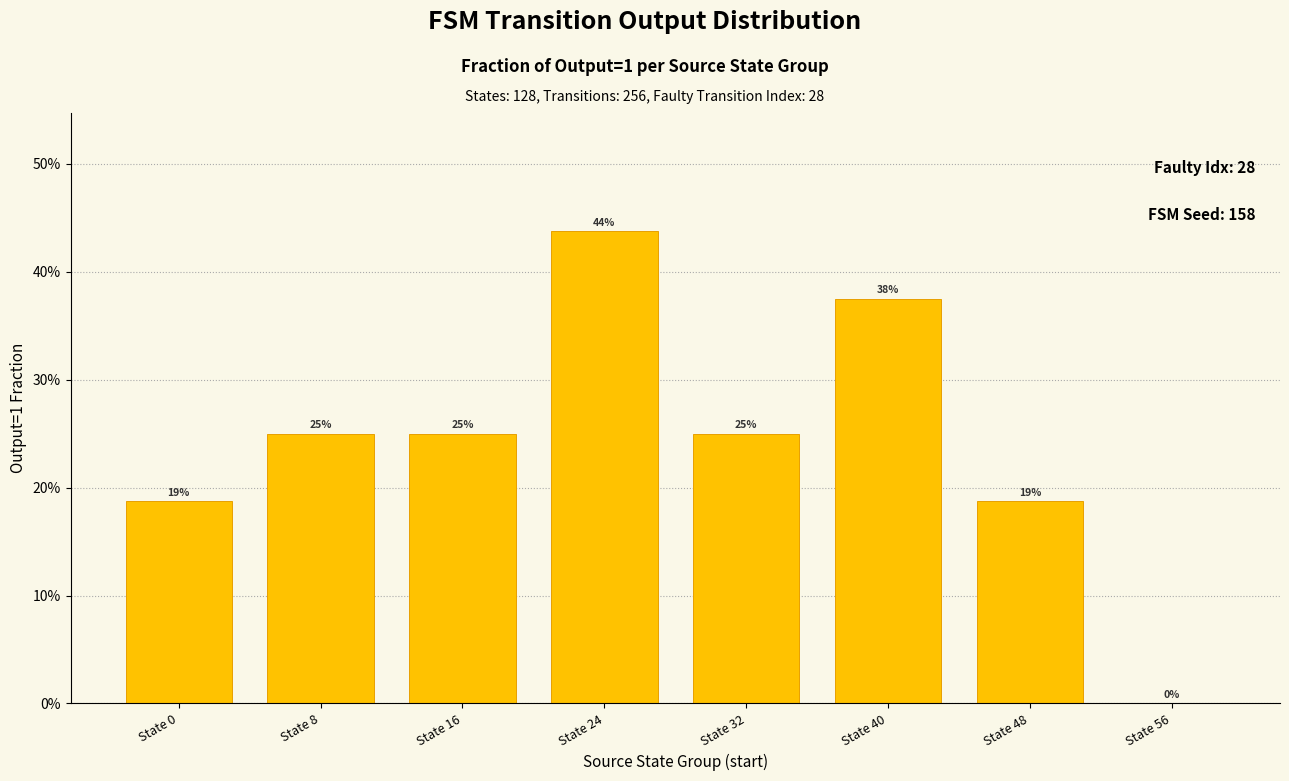

Are the bars horizontal?

No